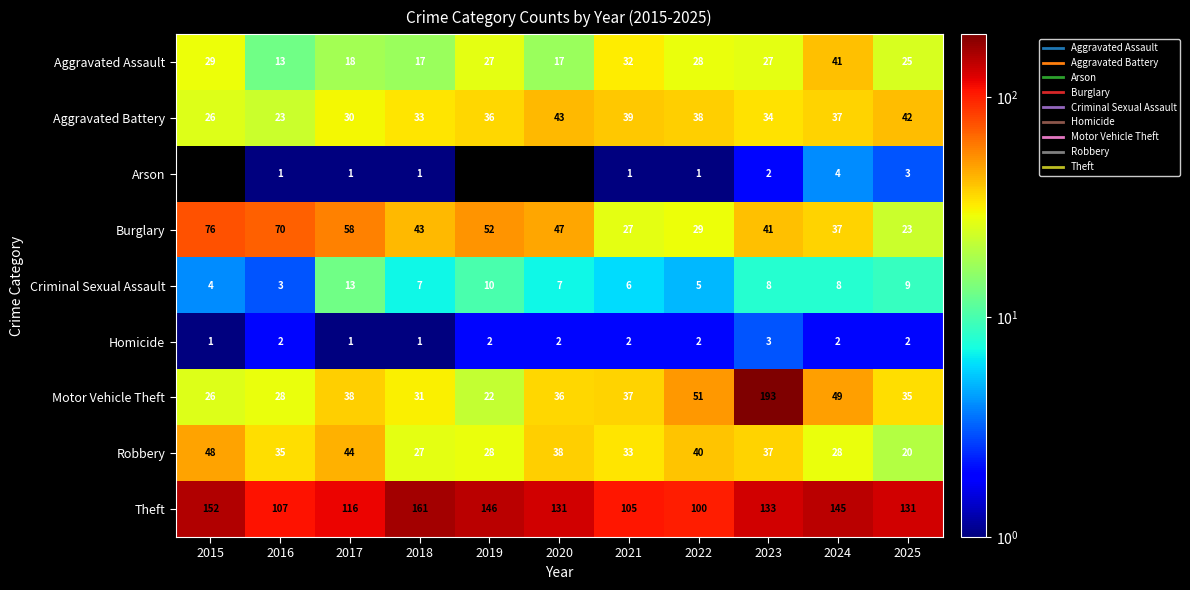

At which category is the sum across all series the highest?

2023